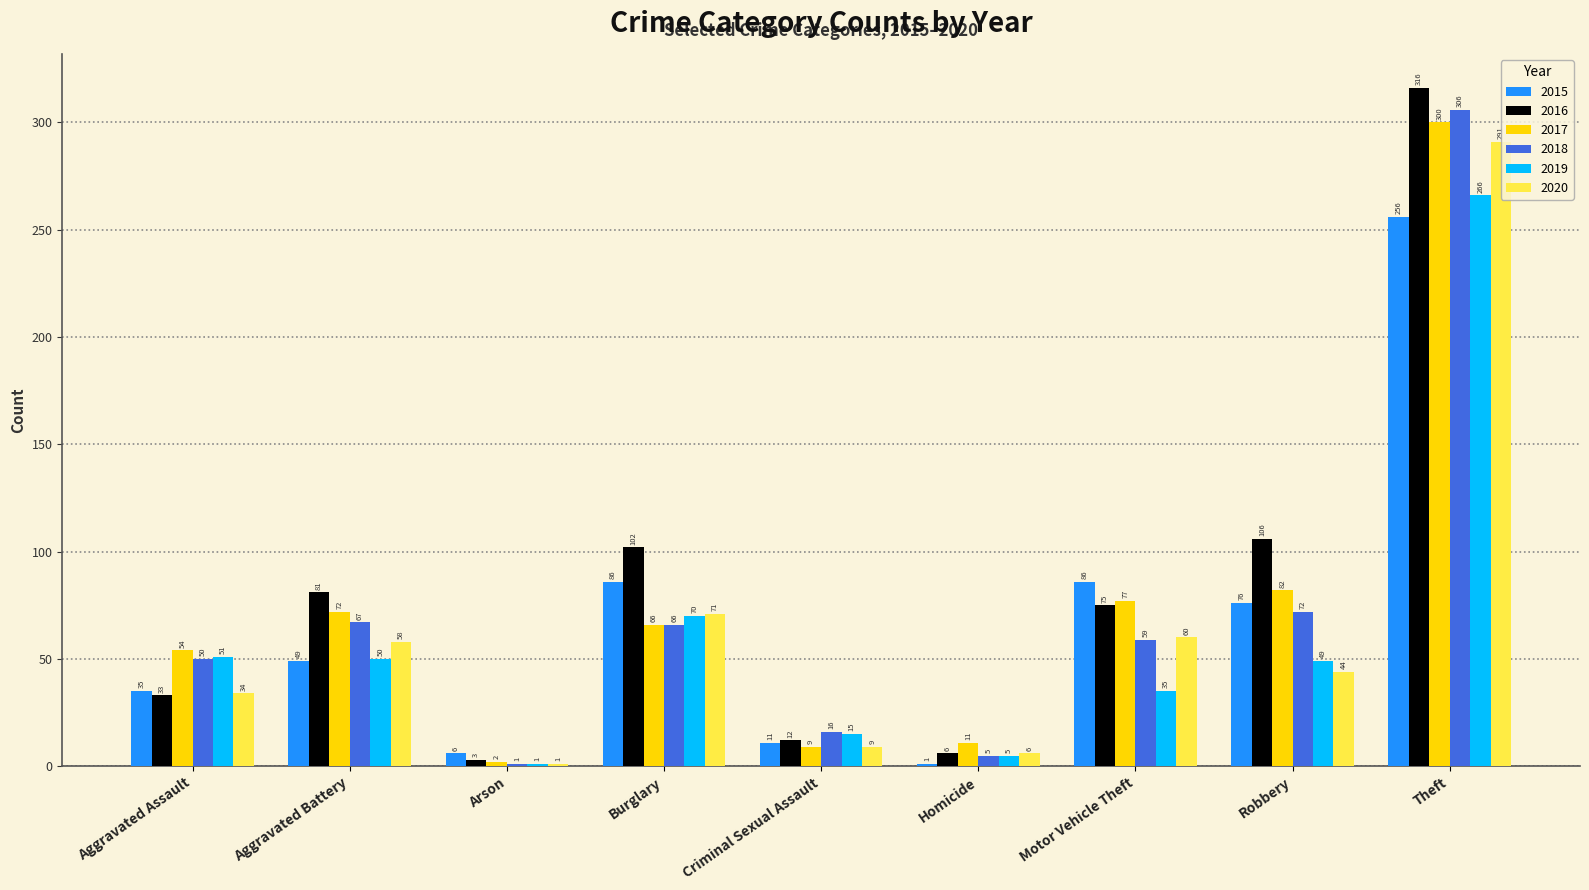

Is it true that 2015 equals 133 at Motor Vehicle Theft?

False